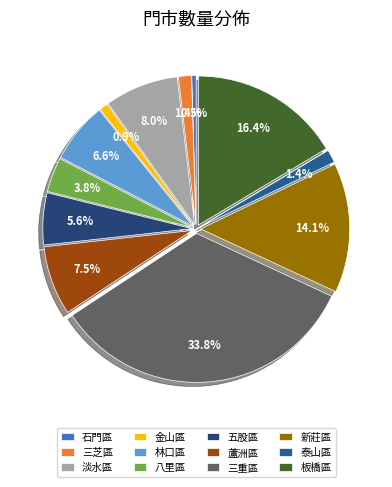

To the nearest percent, what portion does 新莊區 represent?

14%